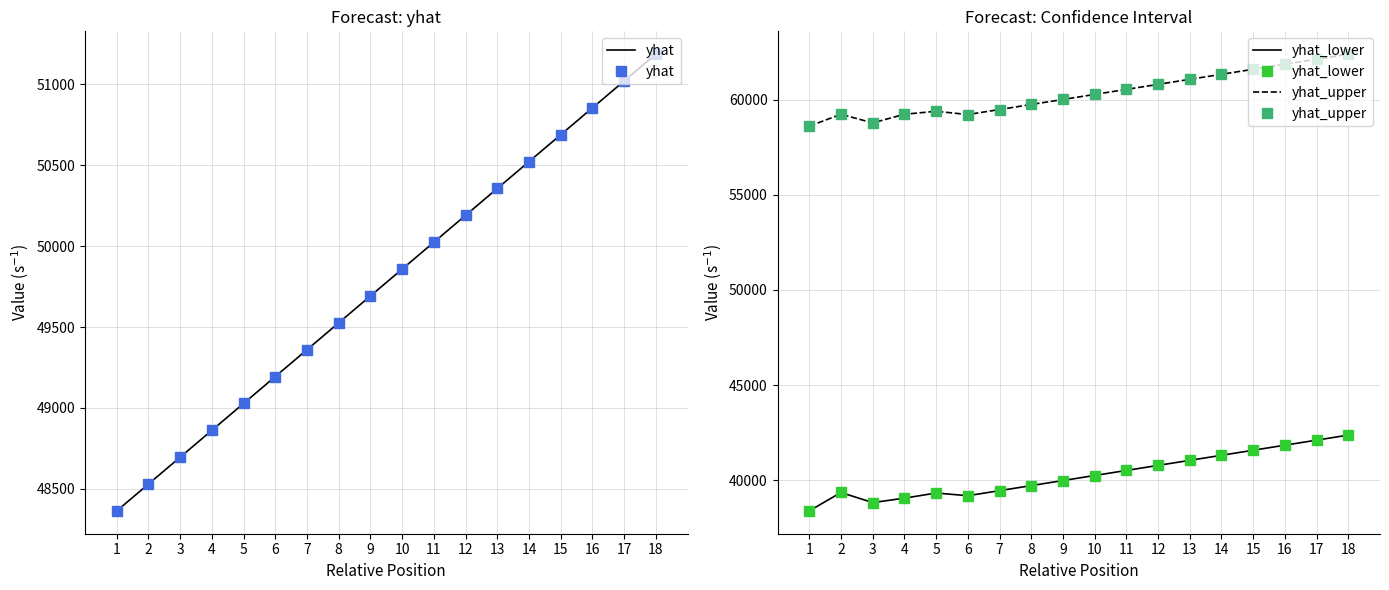

The value of yhat_lower at 16 is 68813.6. True or false?

False